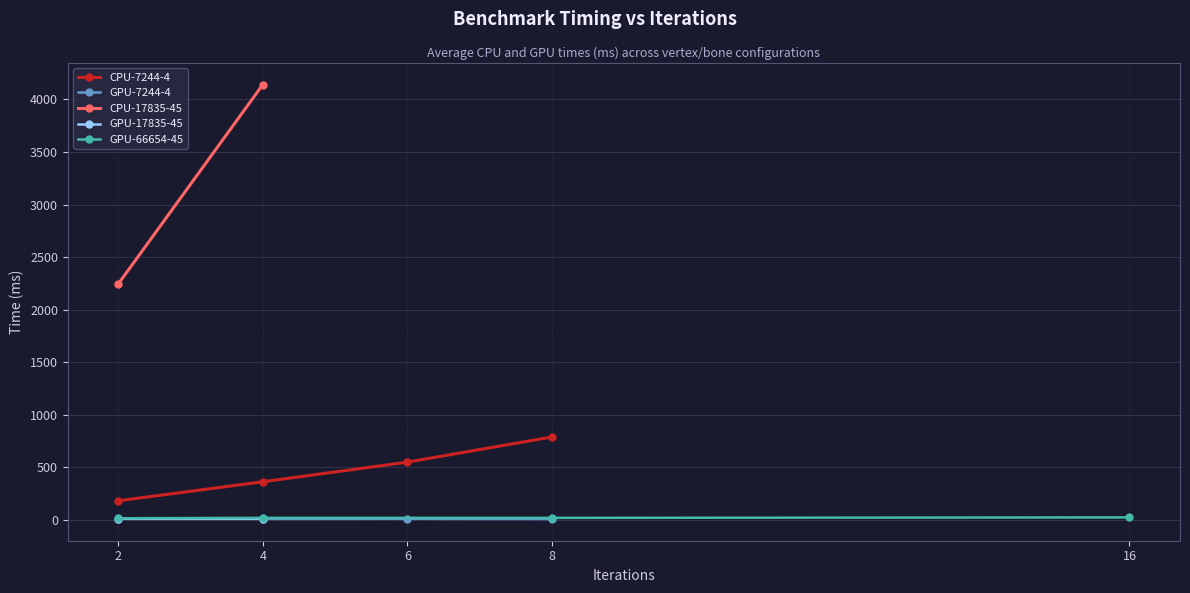

Is the value of CPU-7244-4 at 6 greater than the value of GPU-7244-4 at 6?

Yes